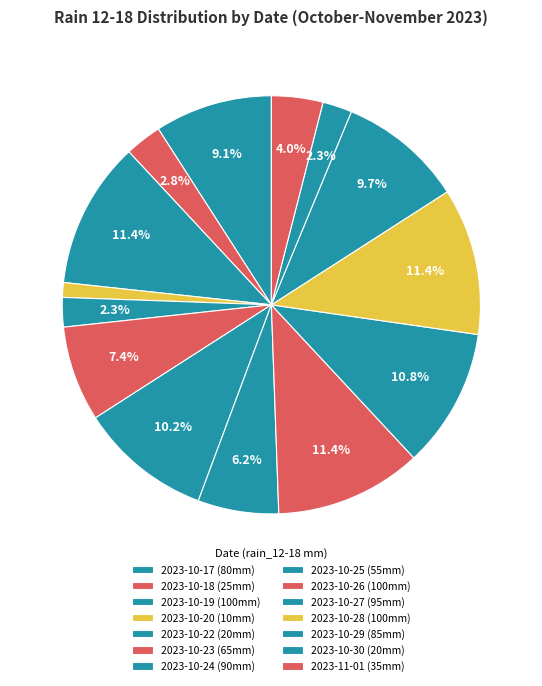

Which category has the biggest portion of the pie?

2023-10-19